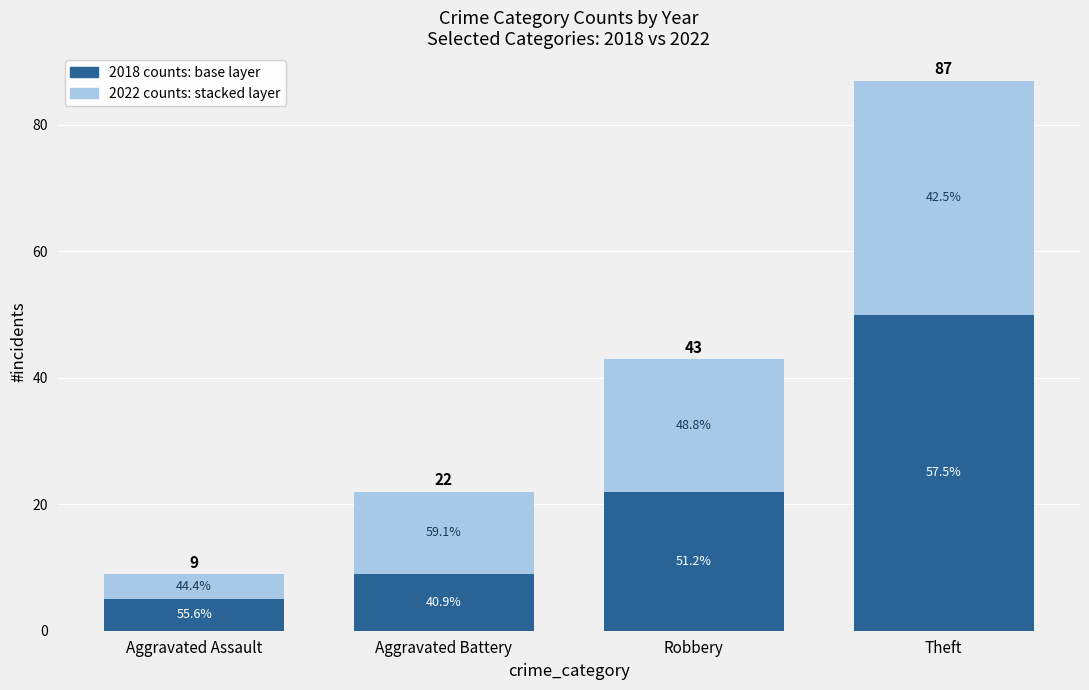

What is the label of the 2nd bar from the right?

Robbery